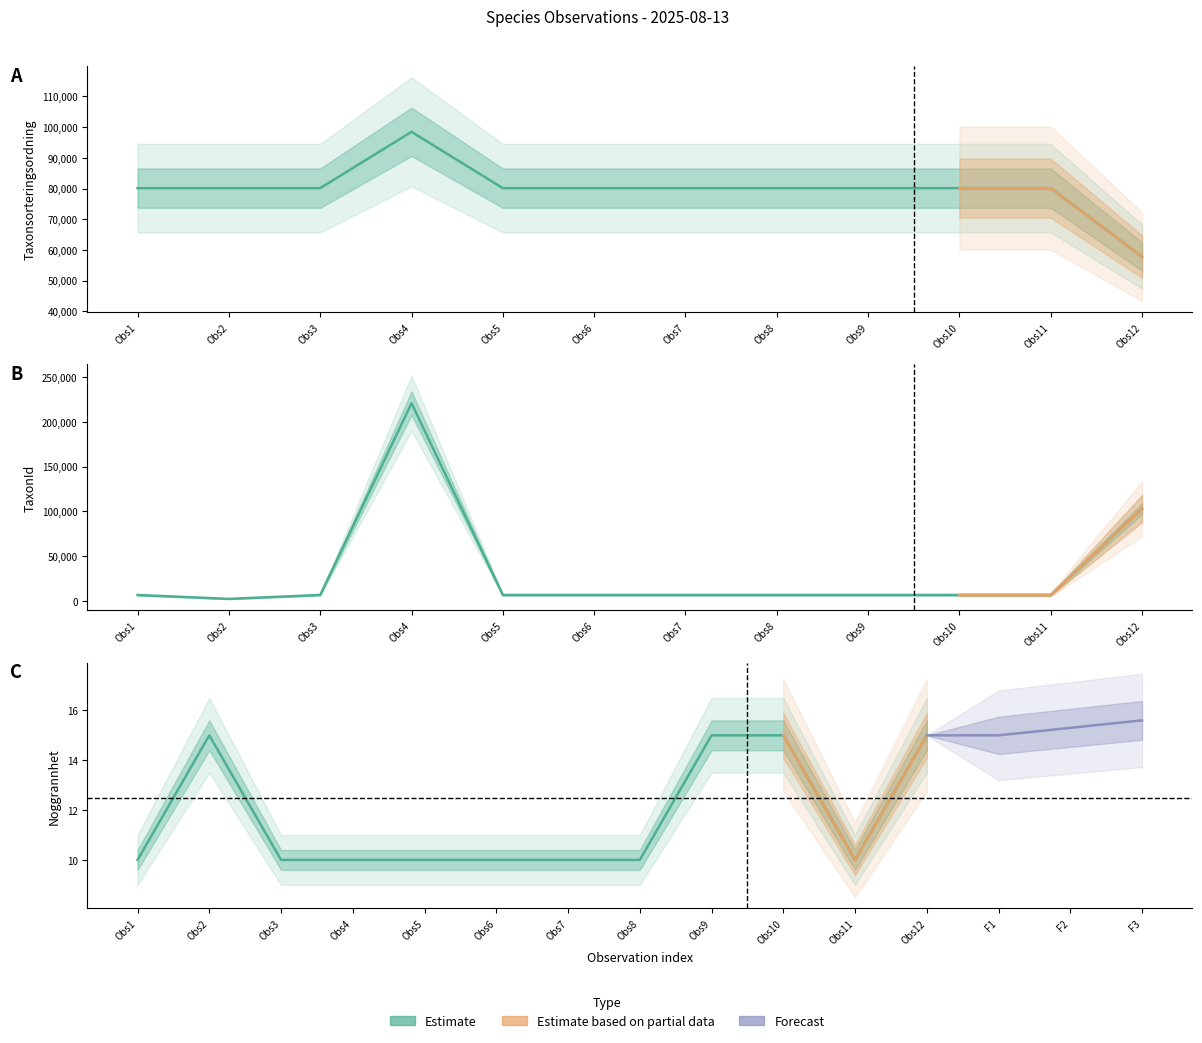

How many interior local peaks does the Noggrannhet series have?

1